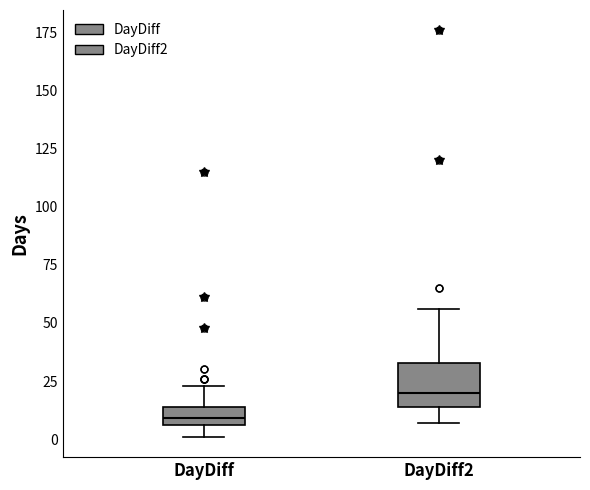

Reading left to right, read every box against the y-axis: the position of its median line, the range the box covers, and the ends of its whiskers. The values are not printed on the chart, so give them approximately, as read against the axis.

DayDiff: median 10, box 5 to 15, whiskers 0 to 25
DayDiff2: median 20, box 15 to 35, whiskers 5 to 55